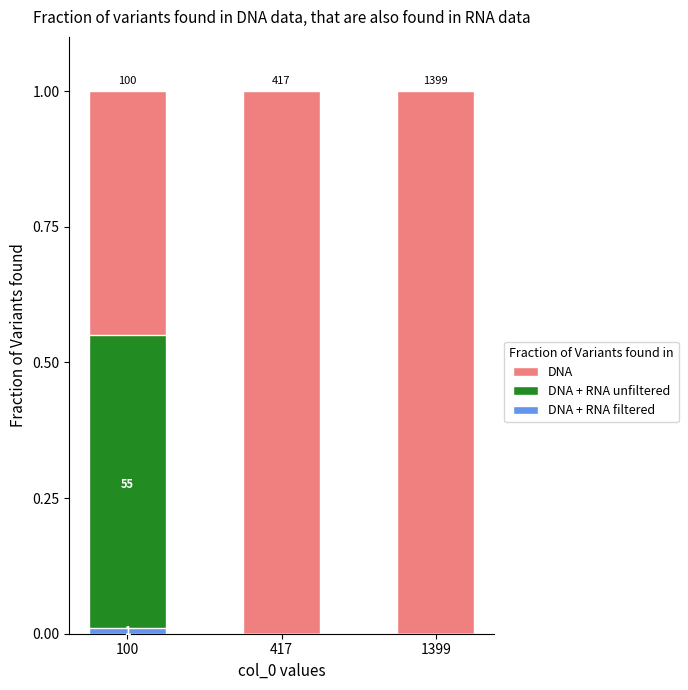

Rank the series by their maximum value, from highest to lowest.

DNA, DNA + RNA unfiltered, DNA + RNA filtered